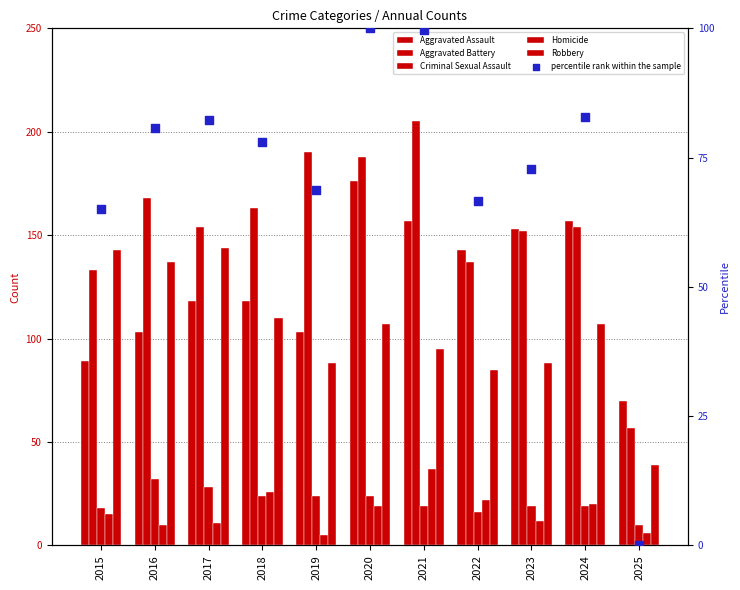

What are all the series names shown in the legend?

Aggravated Assault, Aggravated Battery, Criminal Sexual Assault, Homicide, Robbery, percentile rank within the sample